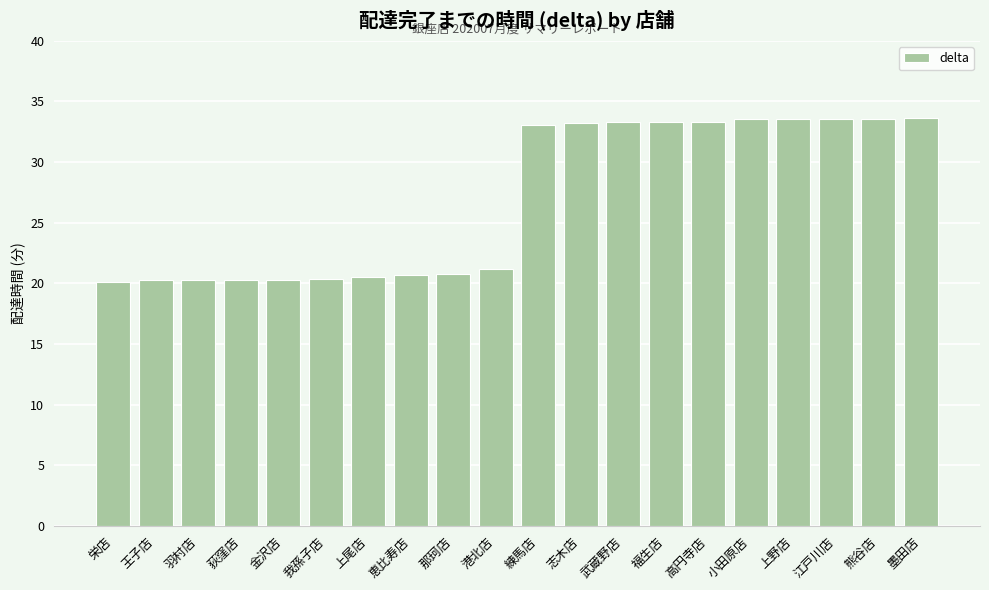

What is the value of the 16th bar from the left?

33.5